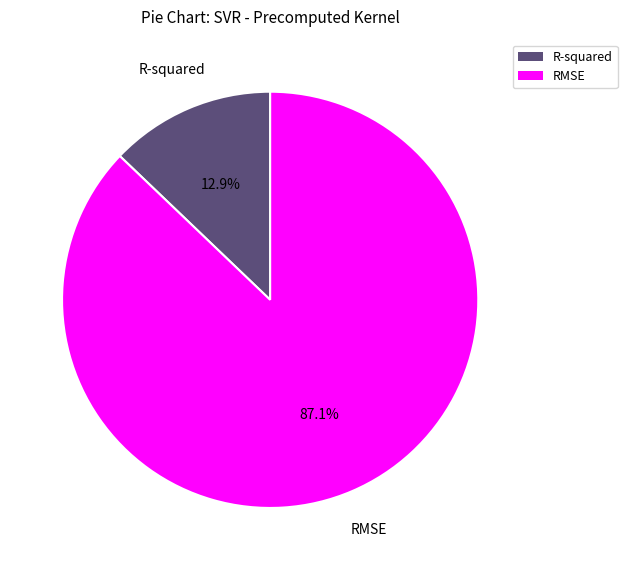

To the nearest percent, what percentage of the pie is R-squared?

13%